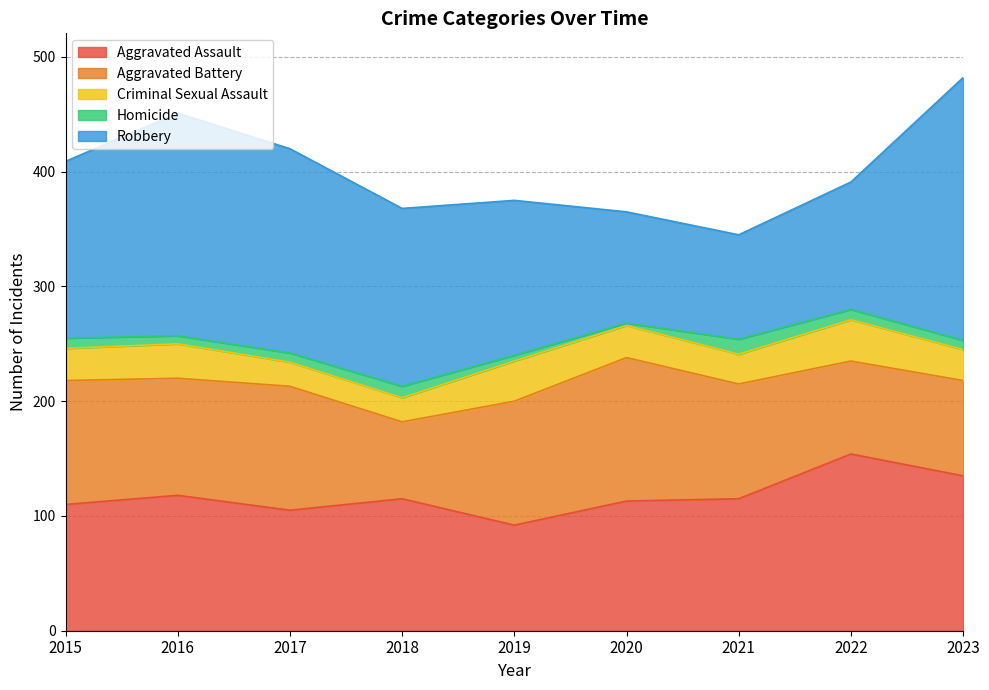

Which series has the largest total across all categories?

Robbery